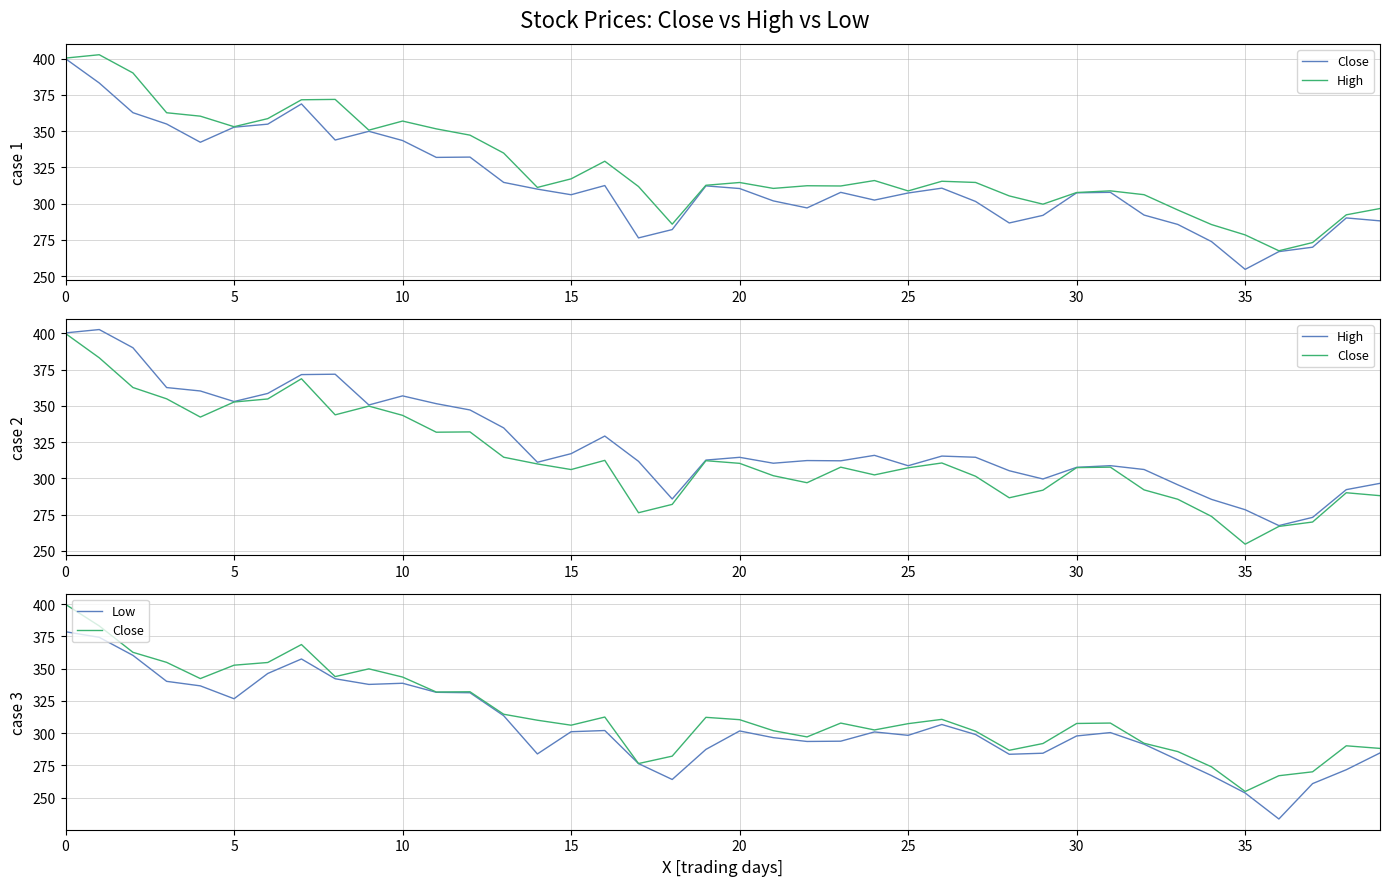

At how many categories does at least one series exceed 320?

15